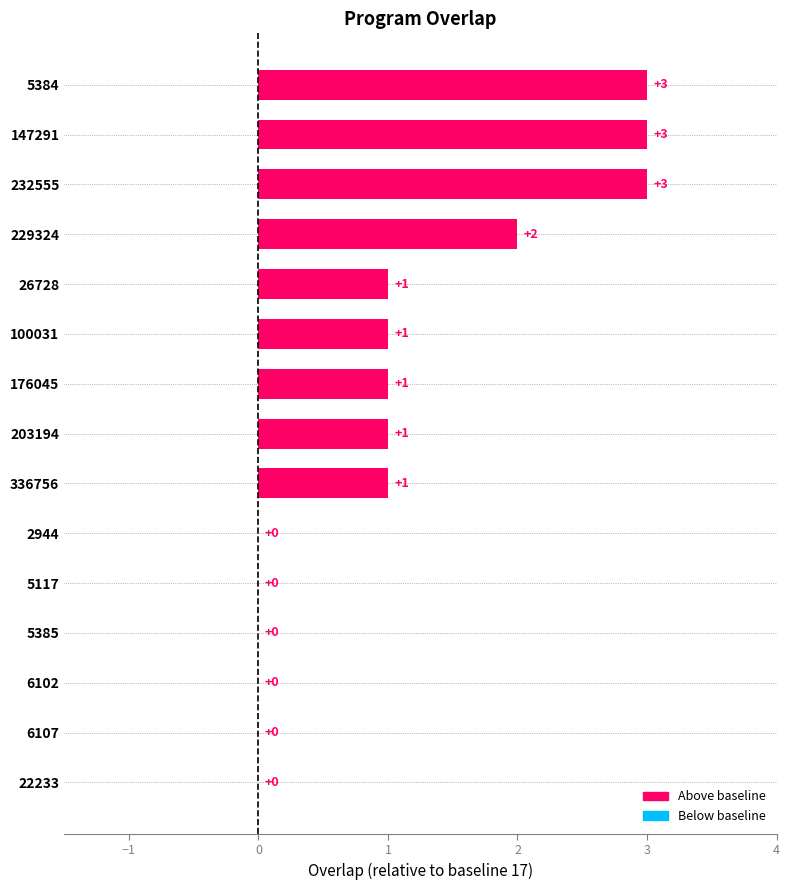

The chart shows a value of 0 at 22233. True or false?

True